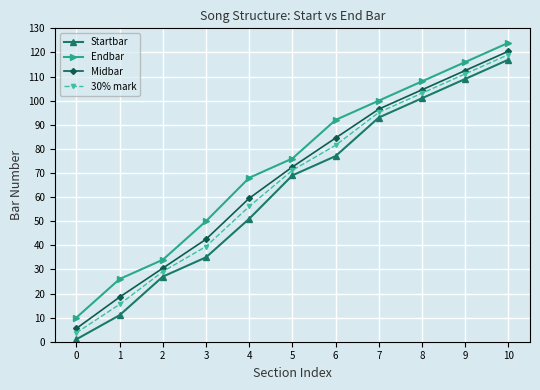

Reading right to left, transcribe all the data shown in this chart.

Startbar: 10=117.0	9=109.0	8=101.0	7=93.0	6=77.0	5=69.0	4=51.0	3=35.0	2=27.0	1=11.0	0=1.0
Endbar: 10=124.0	9=116.0	8=108.0	7=100.0	6=92.0	5=76.0	4=68.0	3=50.0	2=34.0	1=26.0	0=10.0
Midbar: 10=120.5	9=112.5	8=104.5	7=96.5	6=84.5	5=72.5	4=59.5	3=42.5	2=30.5	1=18.5	0=5.5
30% mark: 10=119.1	9=111.1	8=103.1	7=95.1	6=81.5	5=71.1	4=56.1	3=39.5	2=29.1	1=15.5	0=3.7